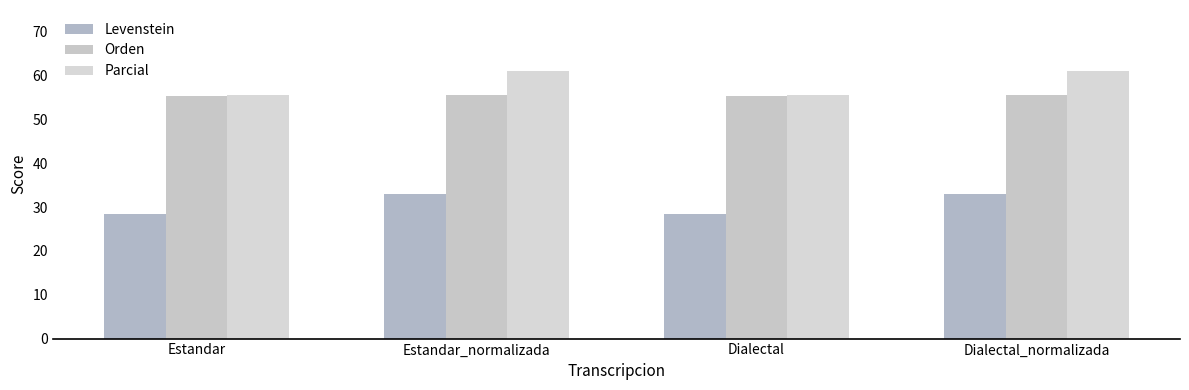

What is the average value of the Orden series?

55.5